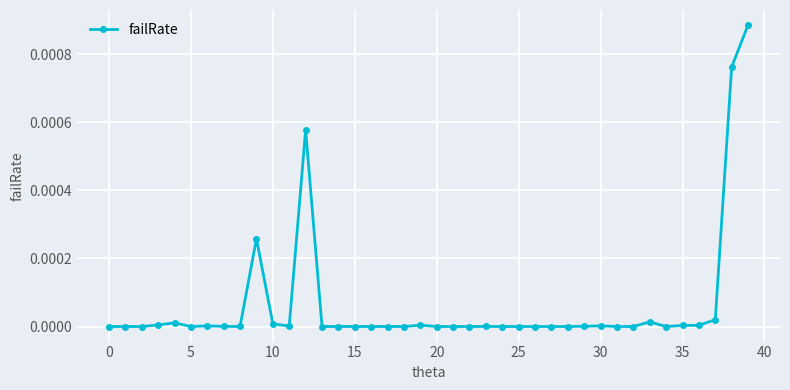

True or false: there are more than 0 points higher than both neighbors.

True